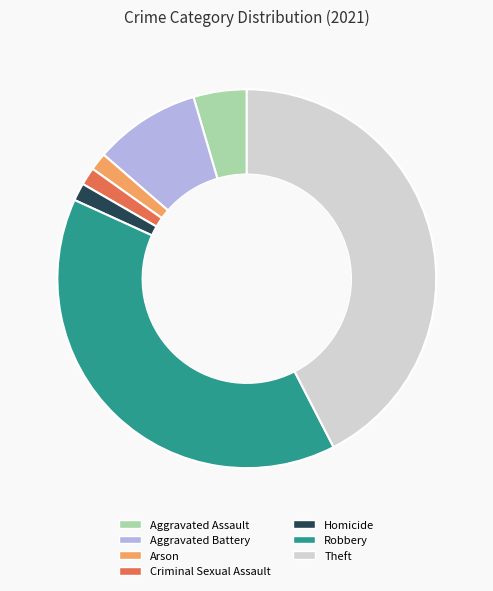

Is it true that Robbery is 39% of the pie?

True